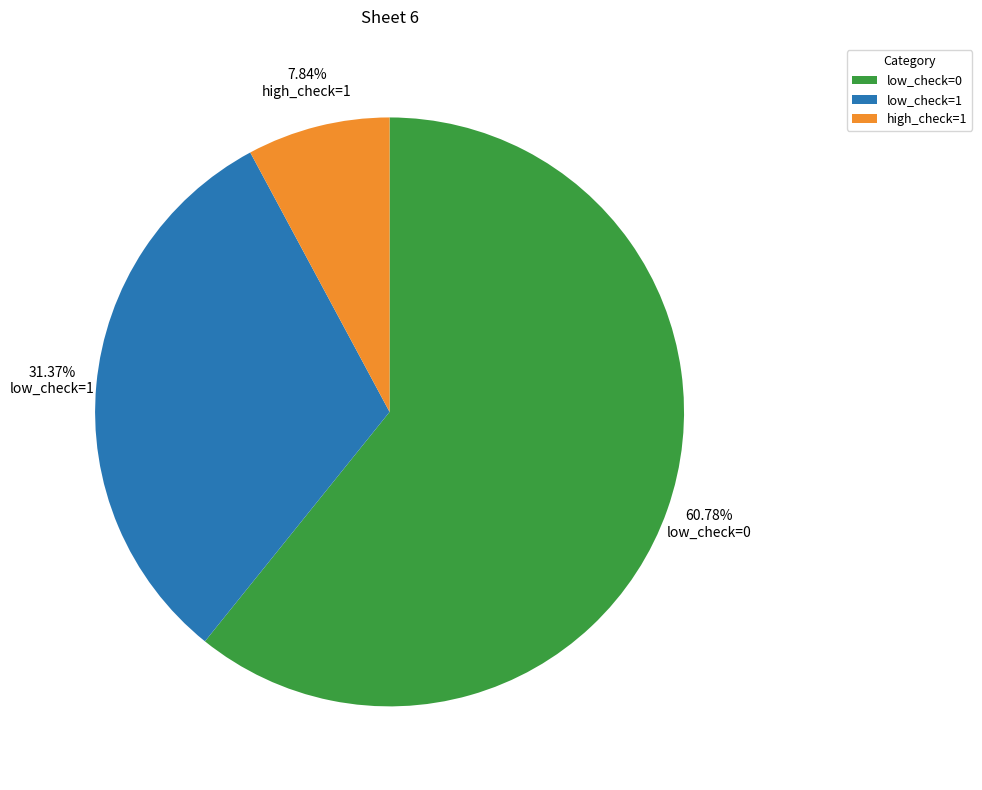

Is there any slice that represents more than half of the pie?

Yes